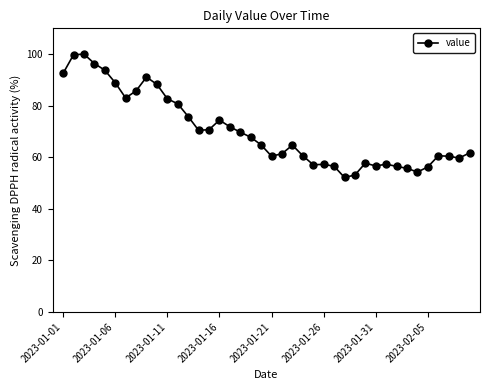

What is the smallest value displayed?

52.1